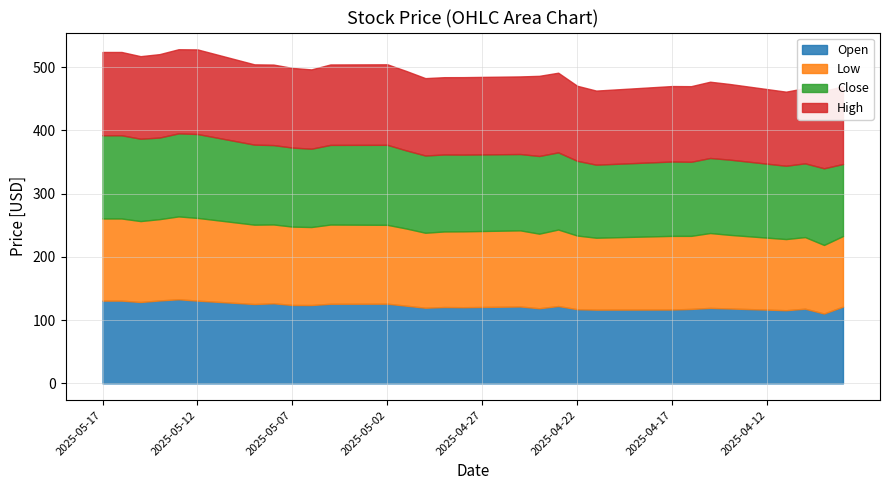

Is it true that High equals 180.0 at 2025-04-23?

False